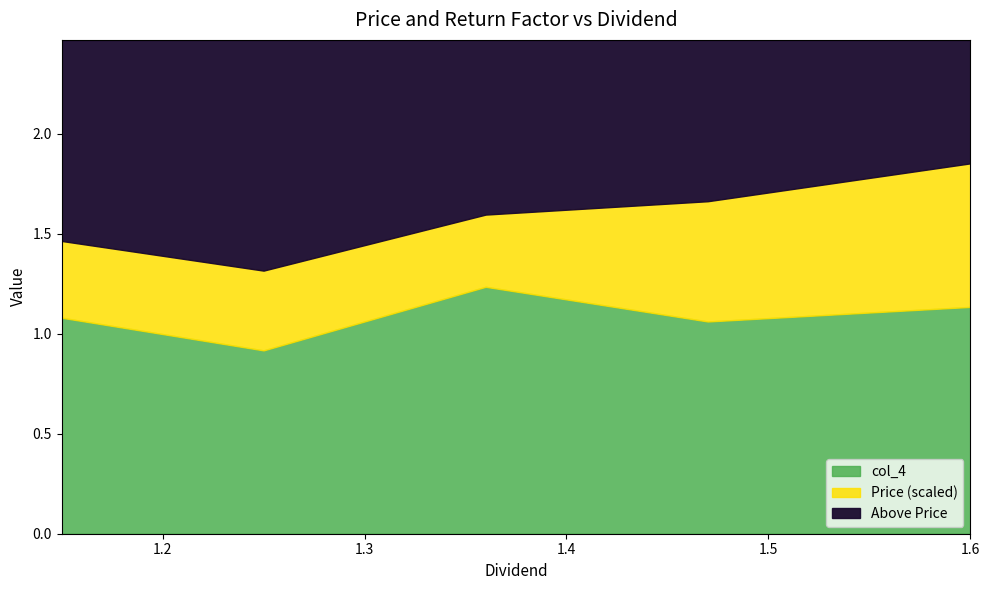

Which category has the lowest value across all series?

1.25